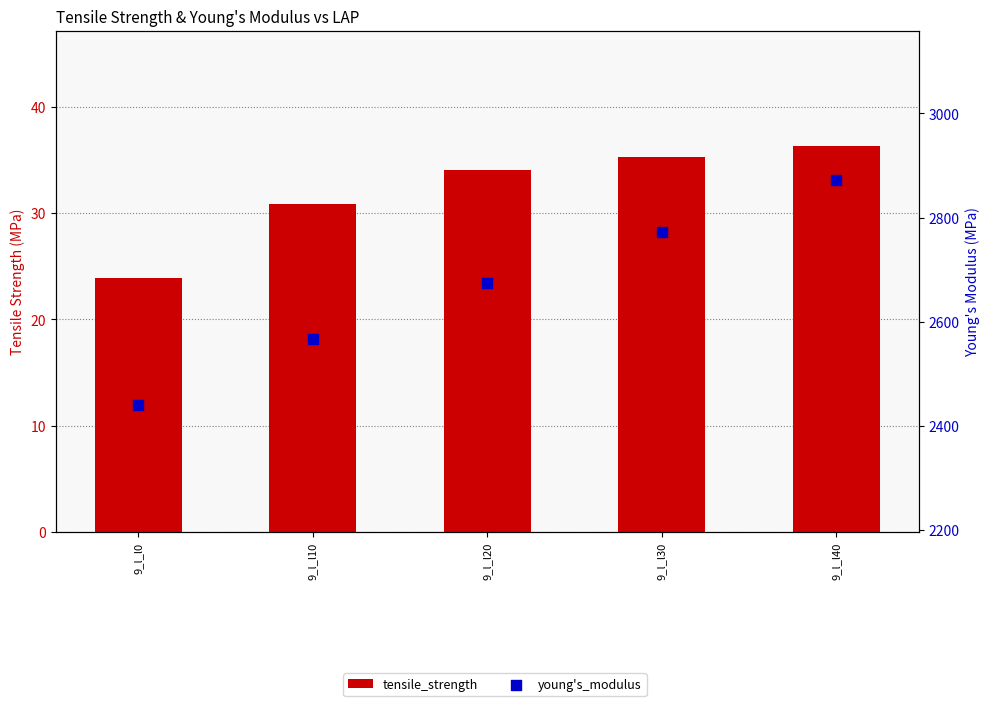

At how many categories does at least one series exceed 2313?

5